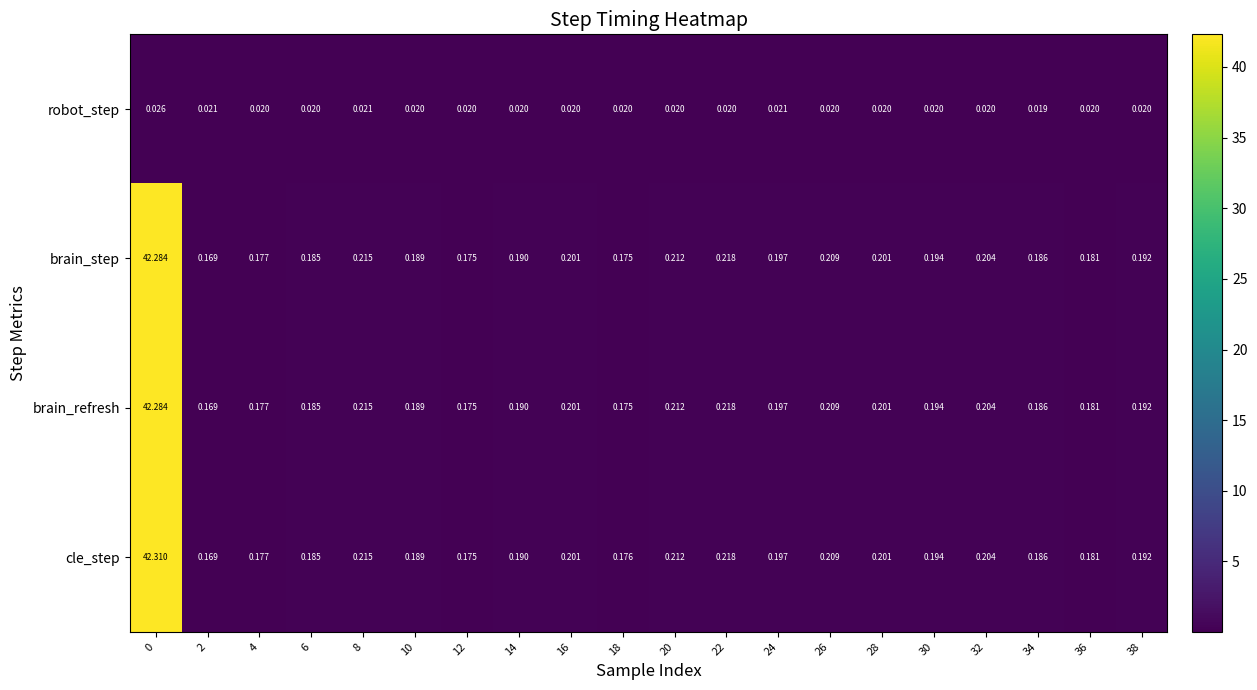

Which series has the largest total across all categories?

cle_step